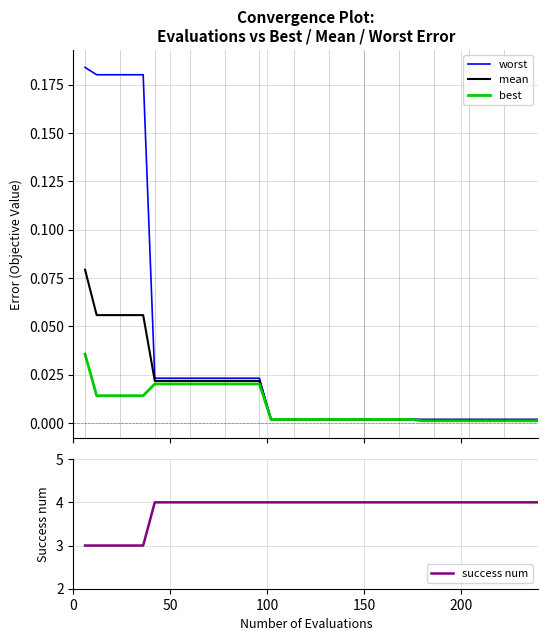

How many distinct data groups are displayed?

4